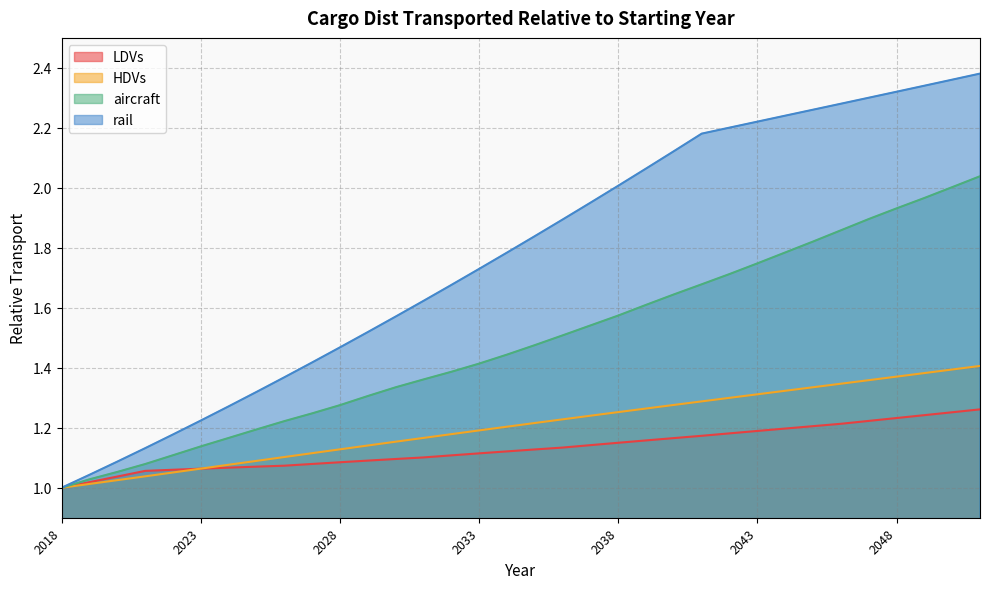

What is the total value across all series at 2039?

6.1